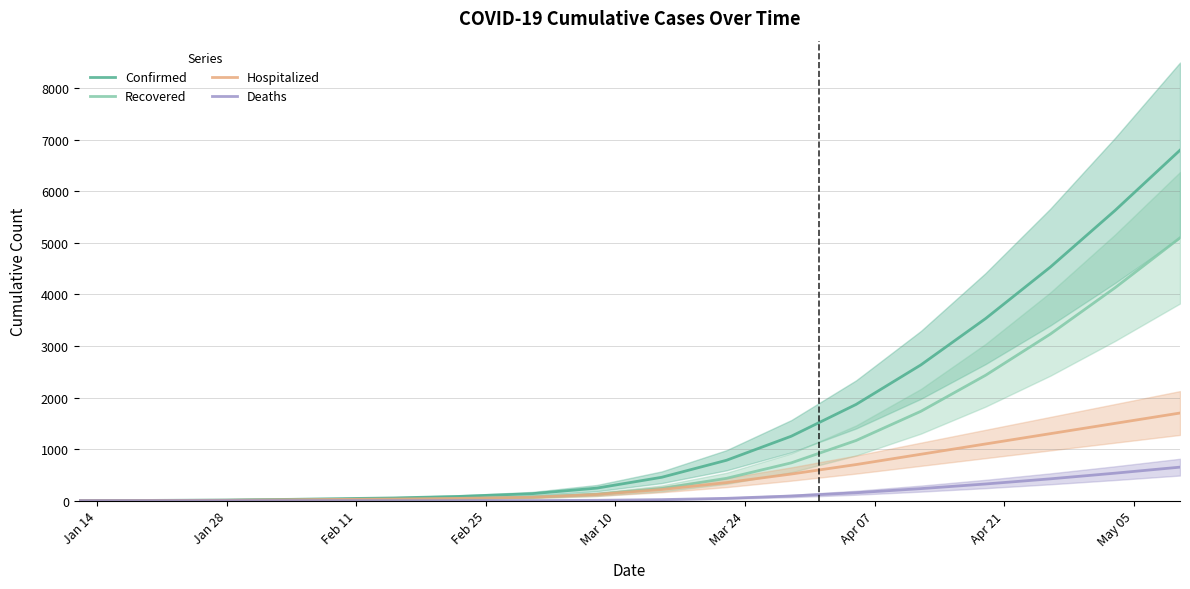

Which series has the widest spread of values?

Confirmed